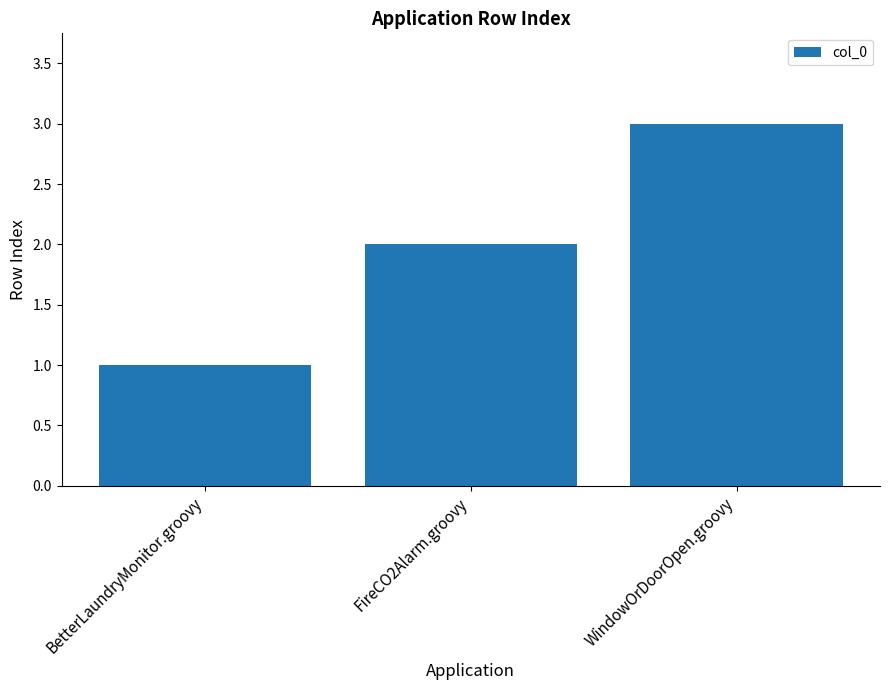

Which label corresponds to the largest value in the chart?

WindowOrDoorOpen.groovy